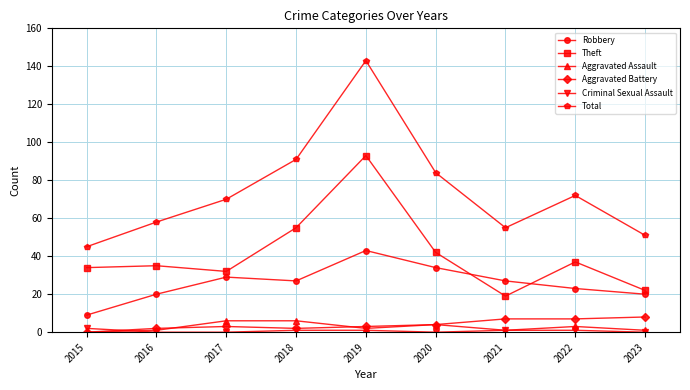

Does the chart display data point markers on the line(s)?

Yes